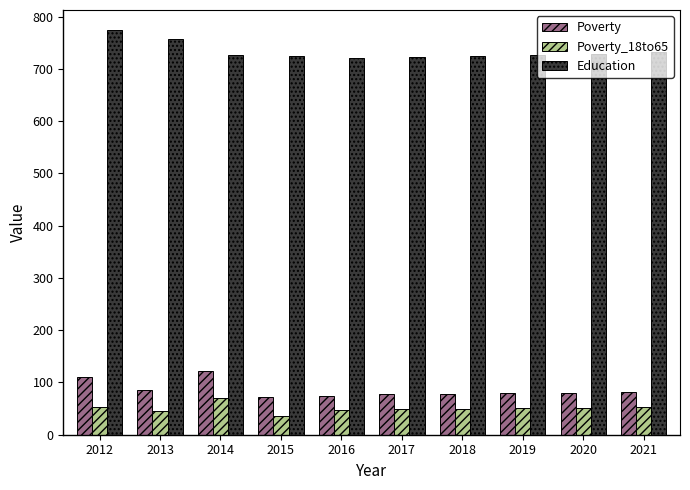

What is the difference between the maximum and minimum values in the Poverty series?

48